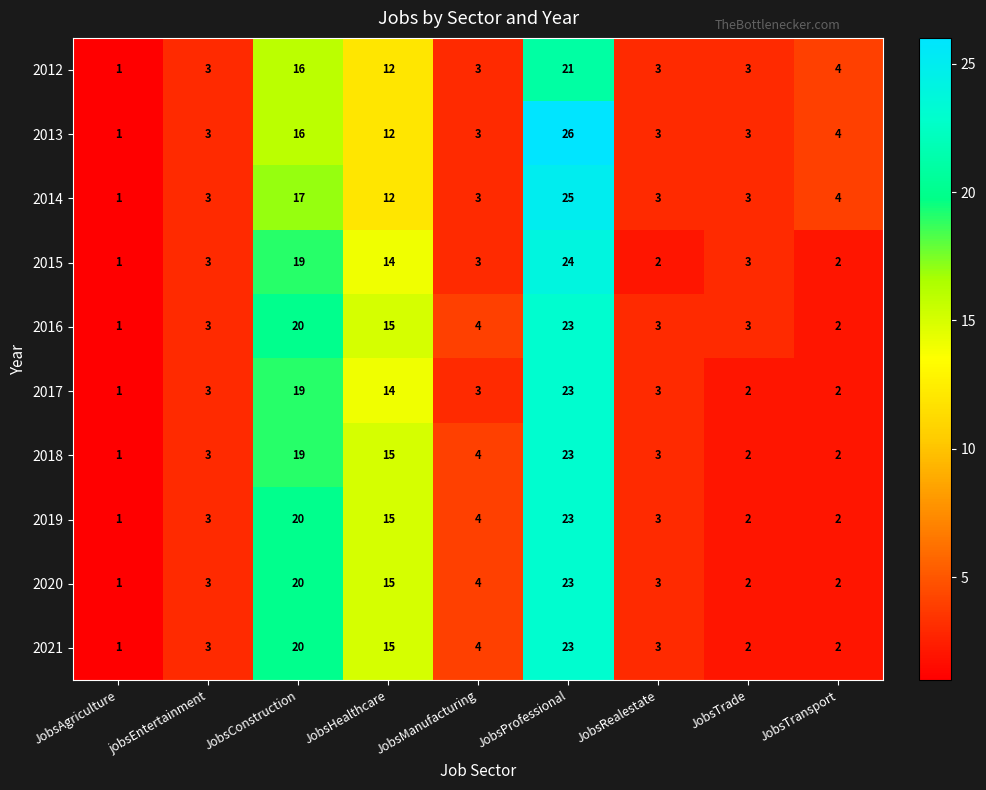

Is it true that 2019 equals 5 at jobsEntertainment?

False